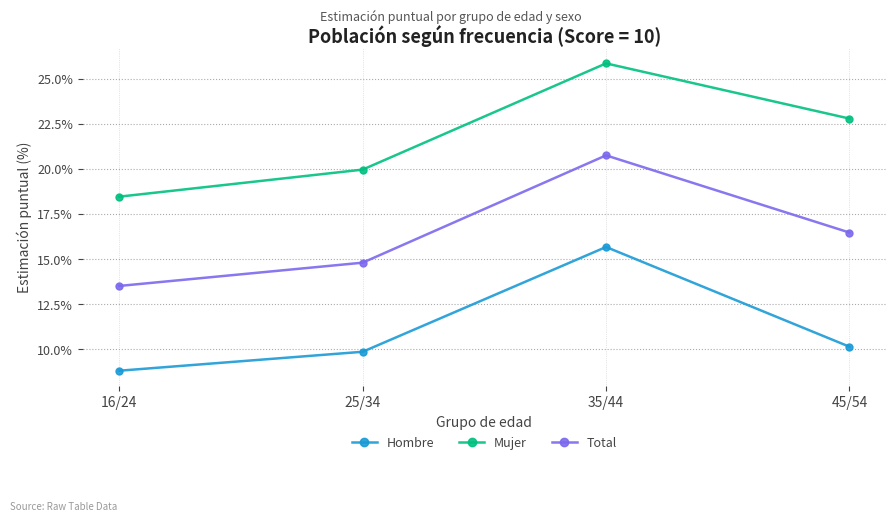

The Total series shows 16.5 at 45/54. True or false?

True